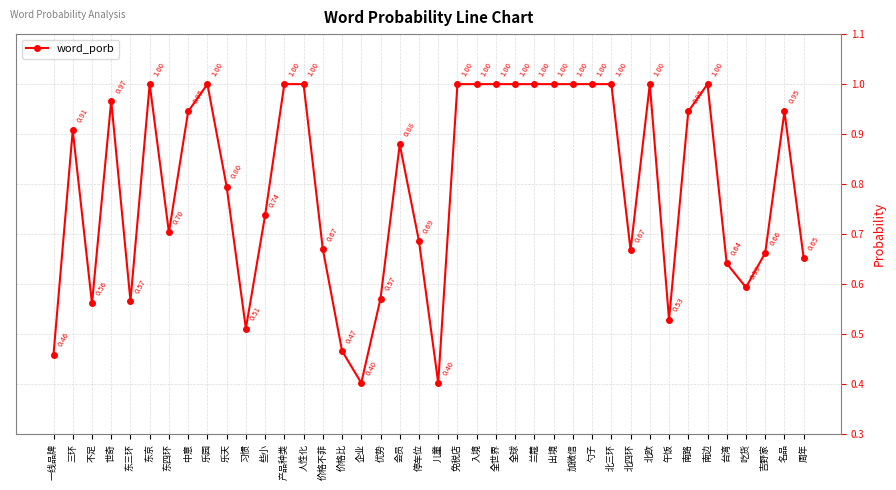

What is the change in value from 免税店 to 午饭?

-0.5